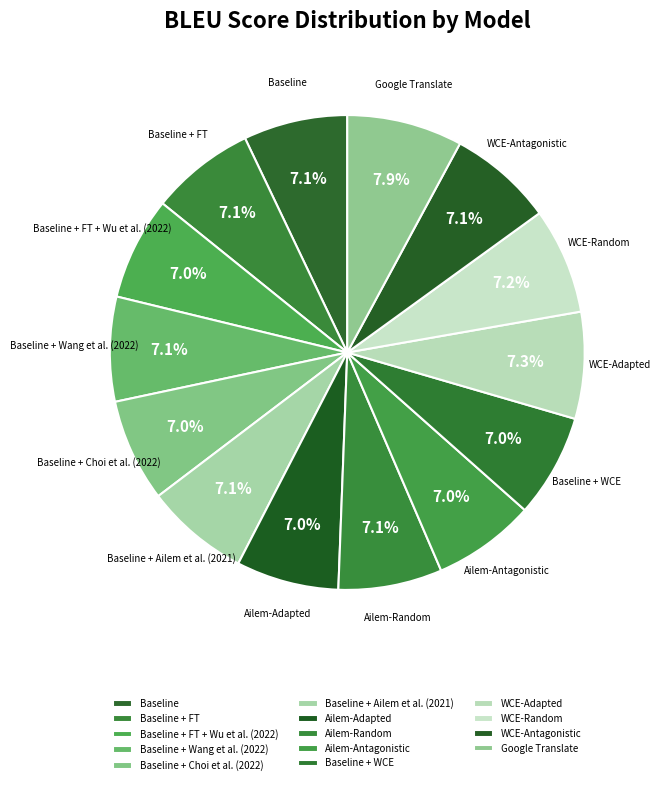

Rank the categories by value from highest to lowest.

Google Translate, WCE-Adapted, WCE-Random, WCE-Antagonistic, Baseline + Wang et al. (2022), Baseline + FT, Baseline, Baseline + Ailem et al. (2021), Ailem-Random, Baseline + WCE, Baseline + FT + Wu et al. (2022), Baseline + Choi et al. (2022), Ailem-Adapted, Ailem-Antagonistic